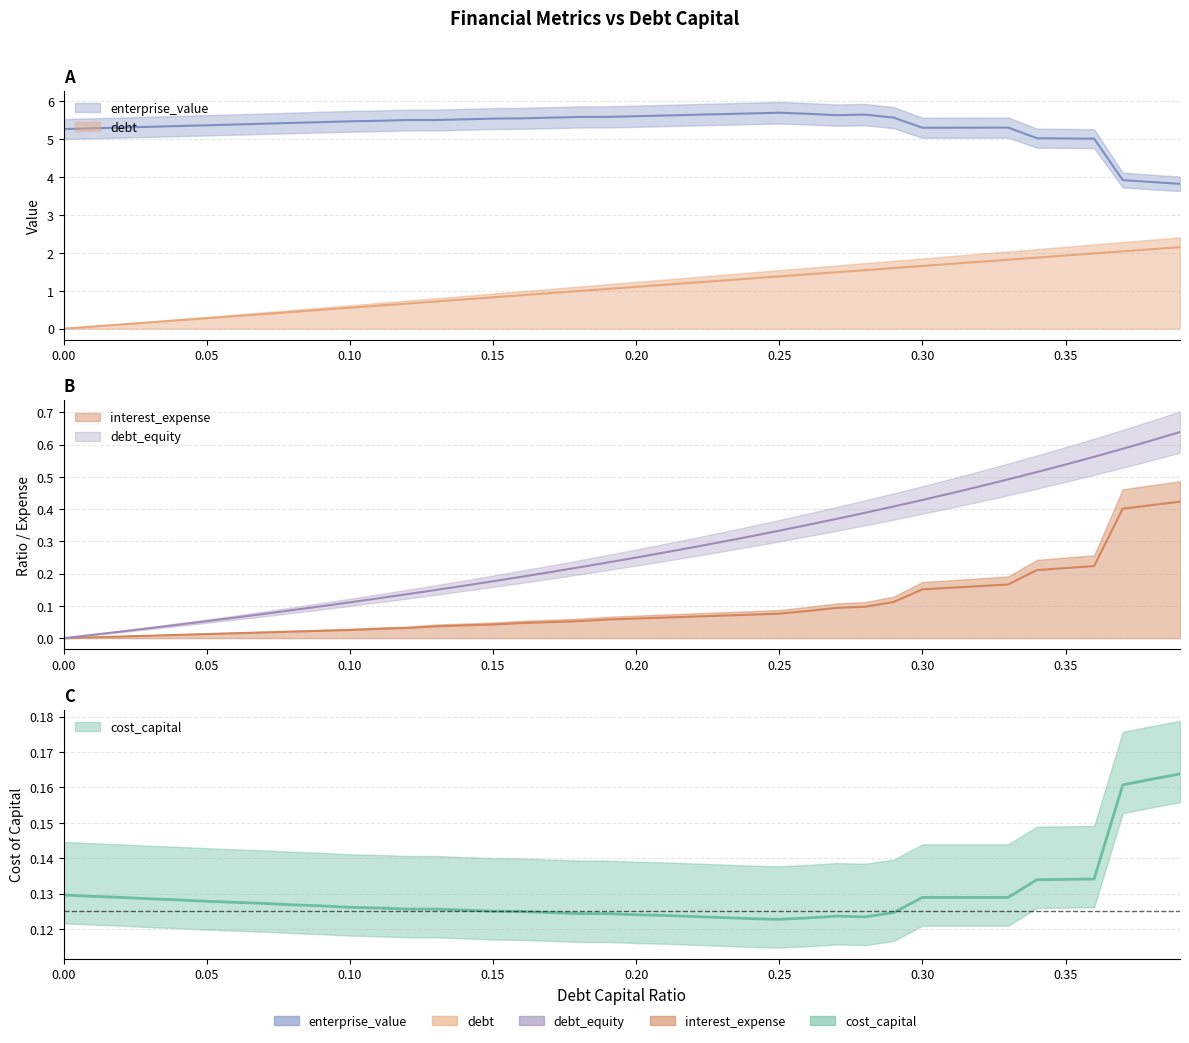

How many categories are shown in the chart?

40